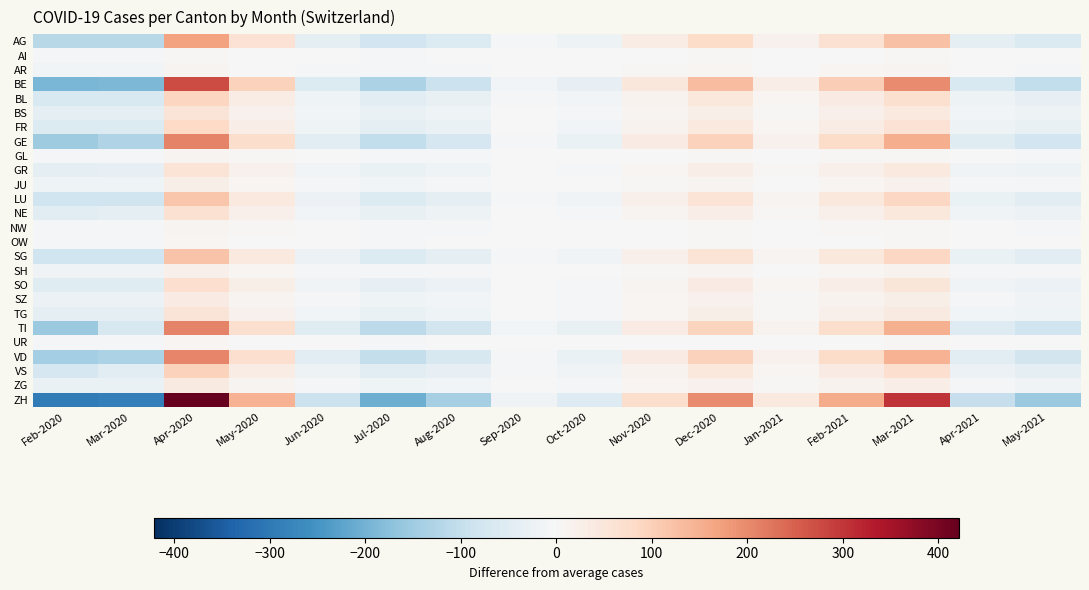

Which category has the highest value across all series?

Apr-2020